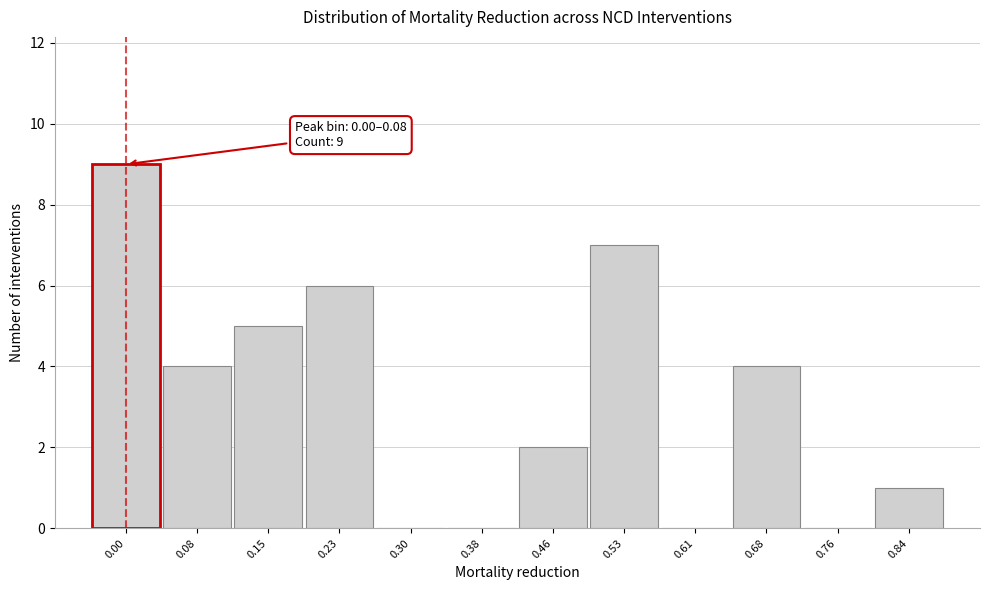

Reading right to left, transcribe all the data shown in this chart.

0.84=1	0.76=0	0.68=4	0.61=0	0.53=7	0.46=2	0.38=0	0.30=0	0.23=6	0.15=5	0.08=4	0.00=9